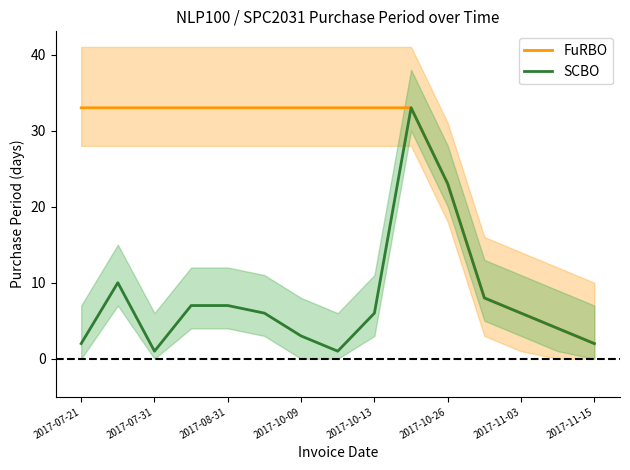

Which series has the largest total across all categories?

FuRBO